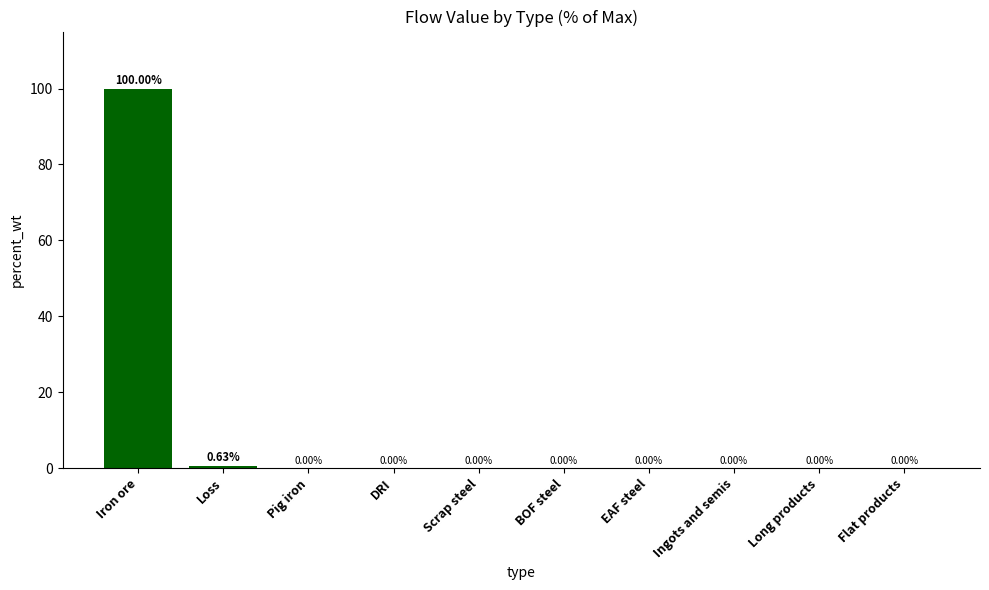

What is the sum of all values?

100.6